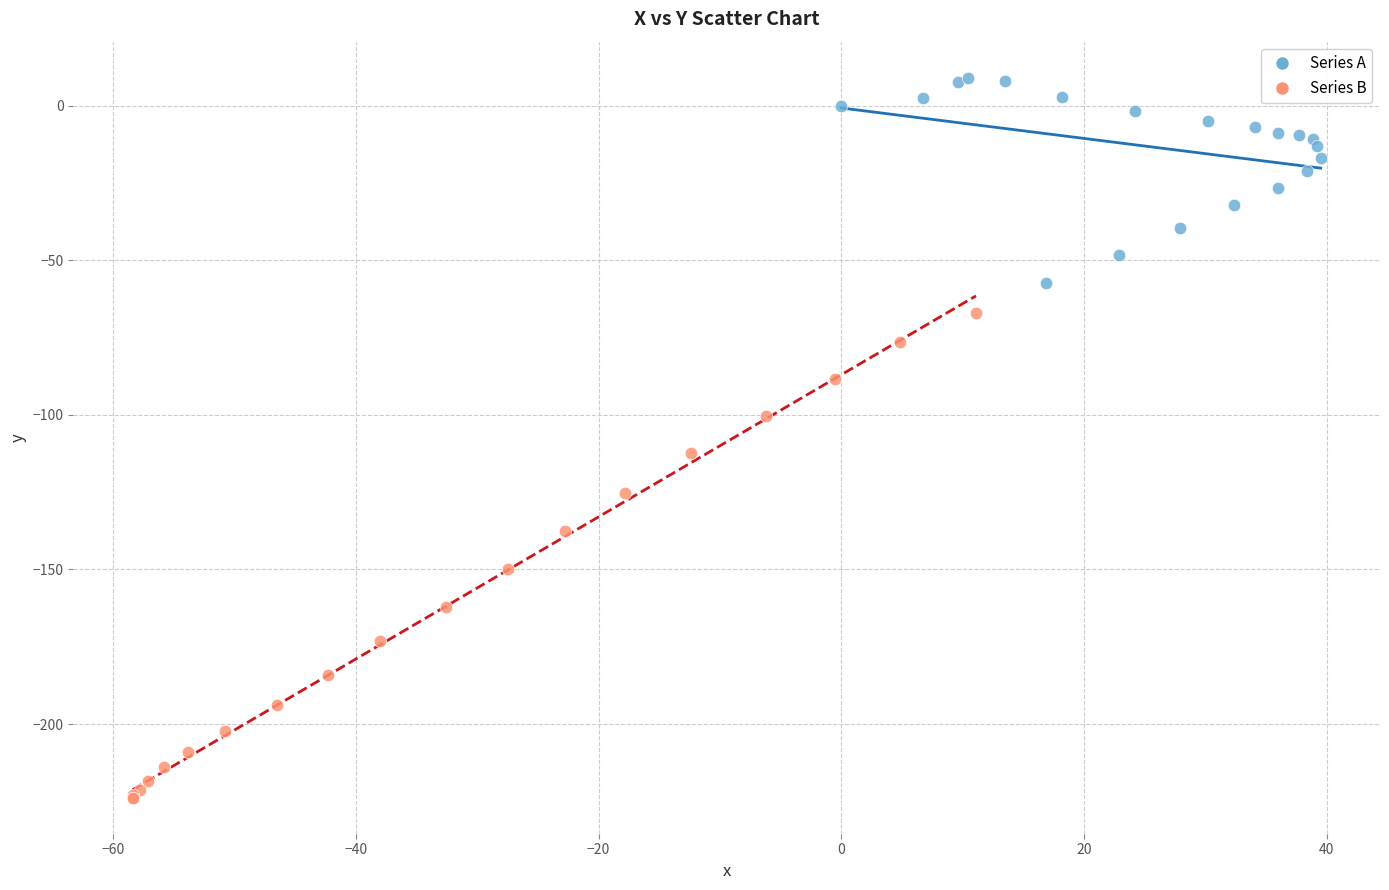

Which series contains the highest Y value?

Series A